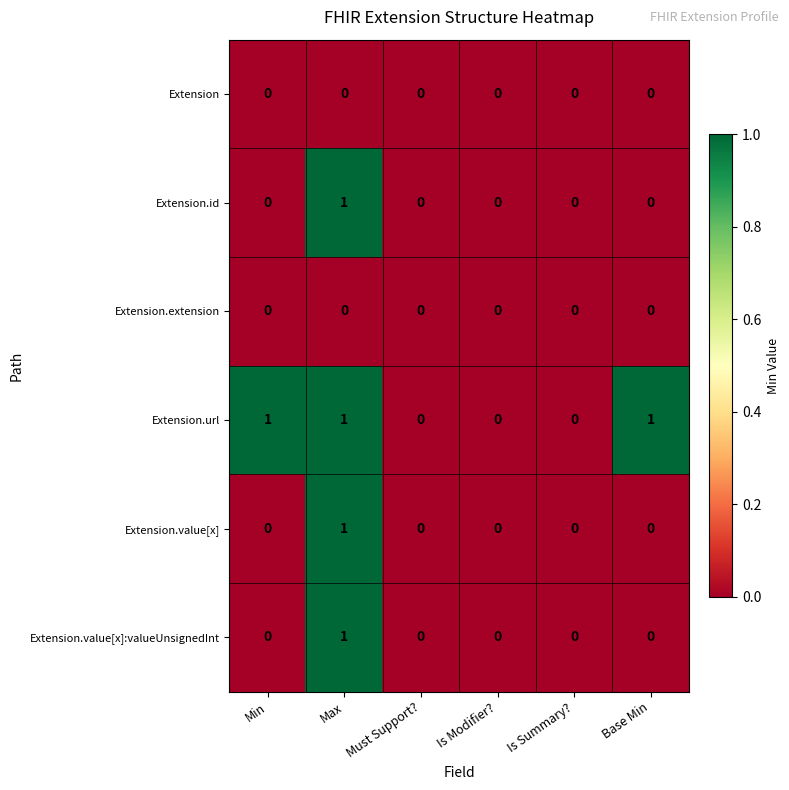

Which series changed the most between Must Support? and Base Min?

Extension.url